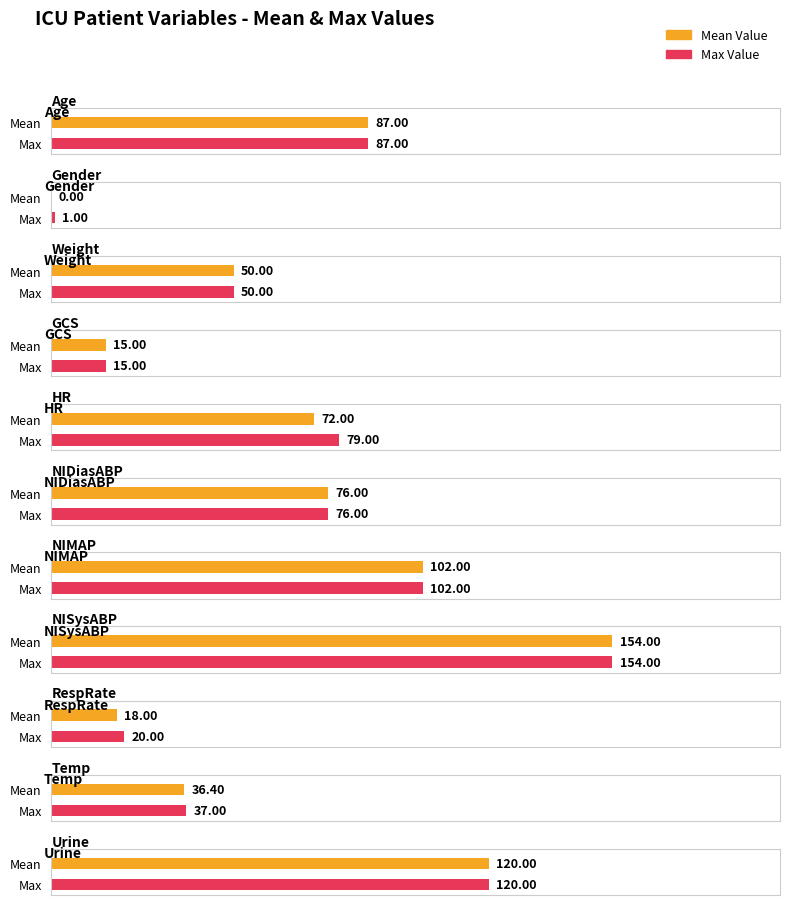

What is the difference between the maximum and minimum values in the Max Value series?

153.0